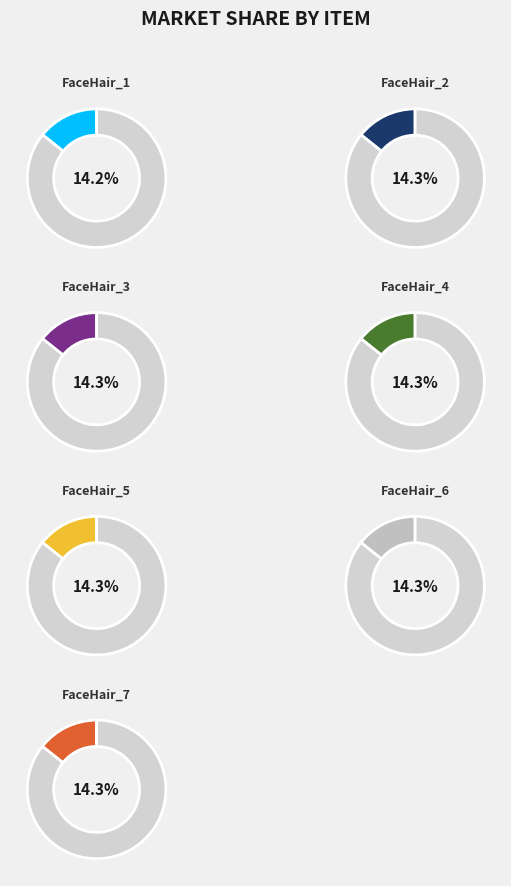

Is there a majority slice in this chart?

No